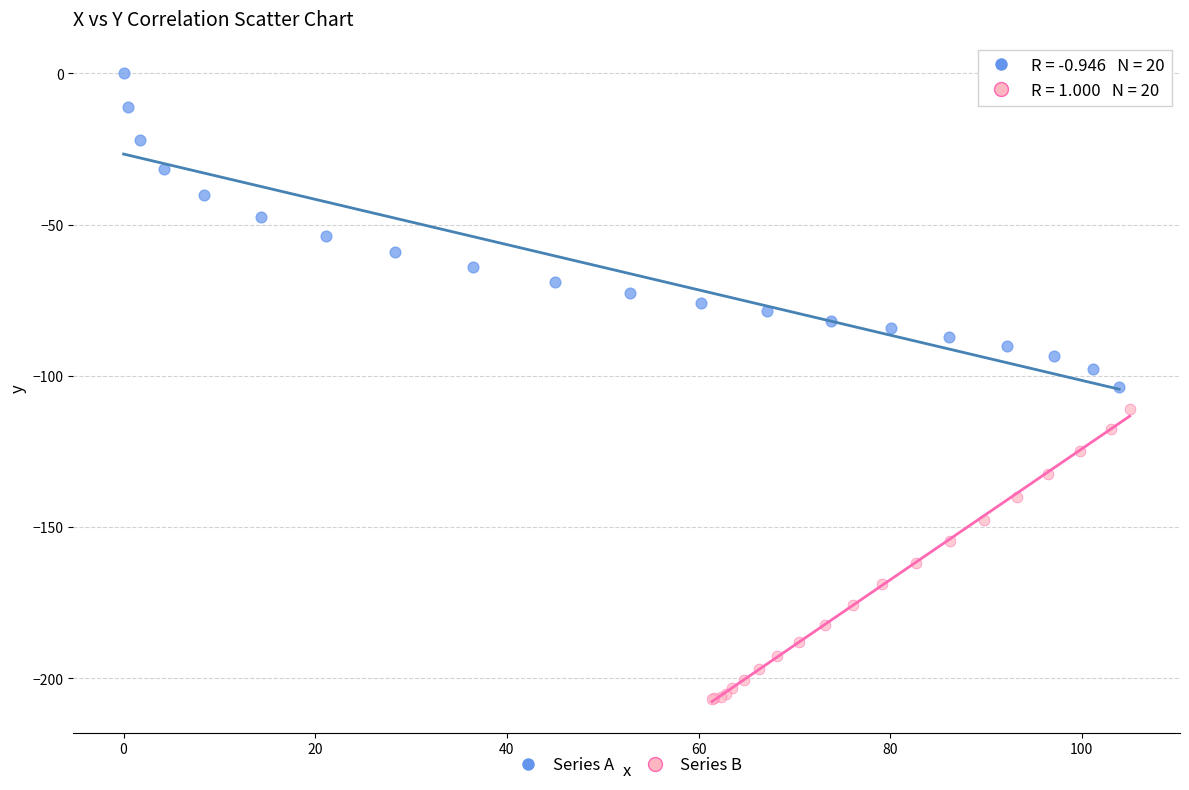

Which series reaches the minimum Y coordinate?

Series B